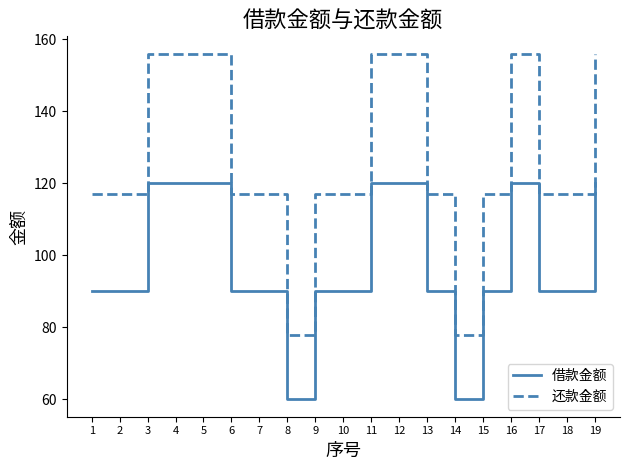

How many lines are shown in the chart?

2